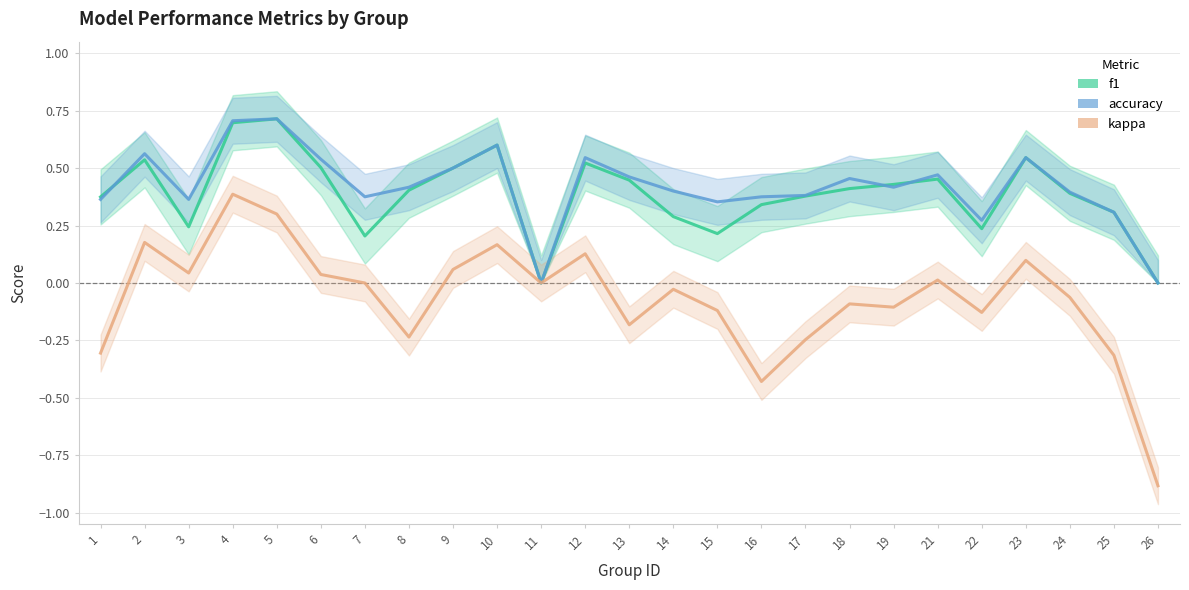

What value does the kappa series have at 4?

0.4